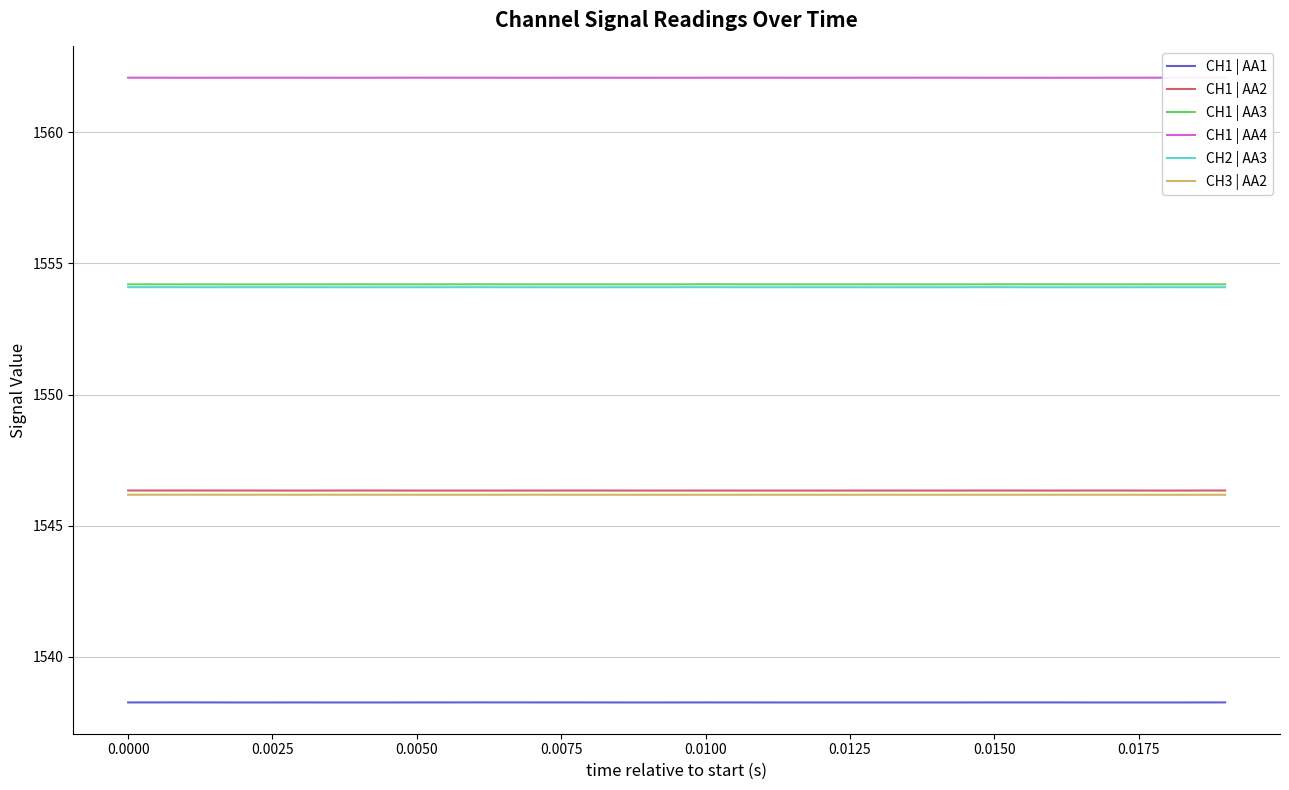

Which series has the largest total across all categories?

CH1 | AA4